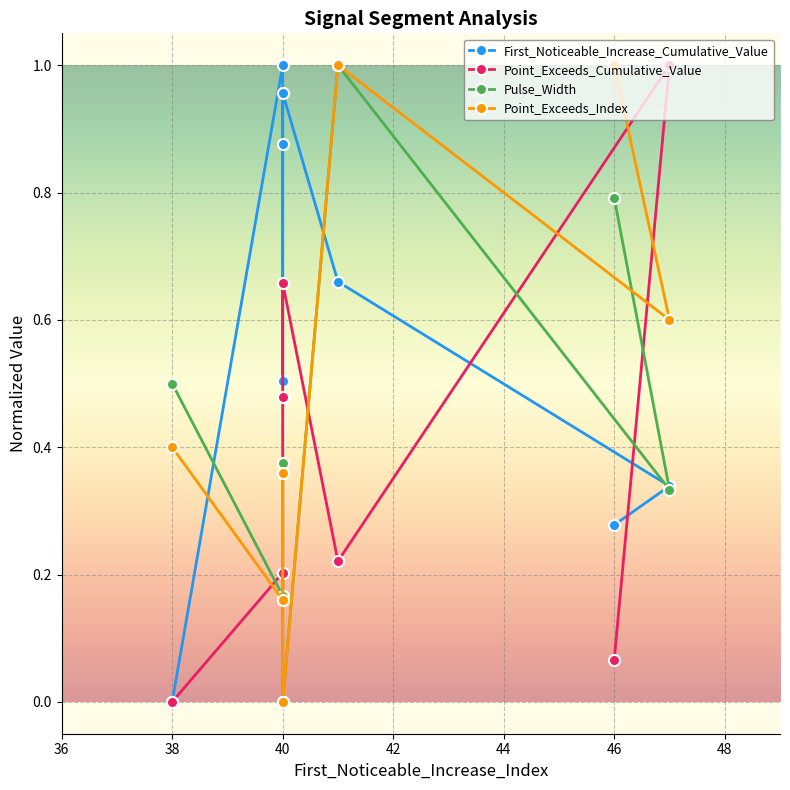

The Pulse_Width series shows 0.2 at 40. True or false?

True